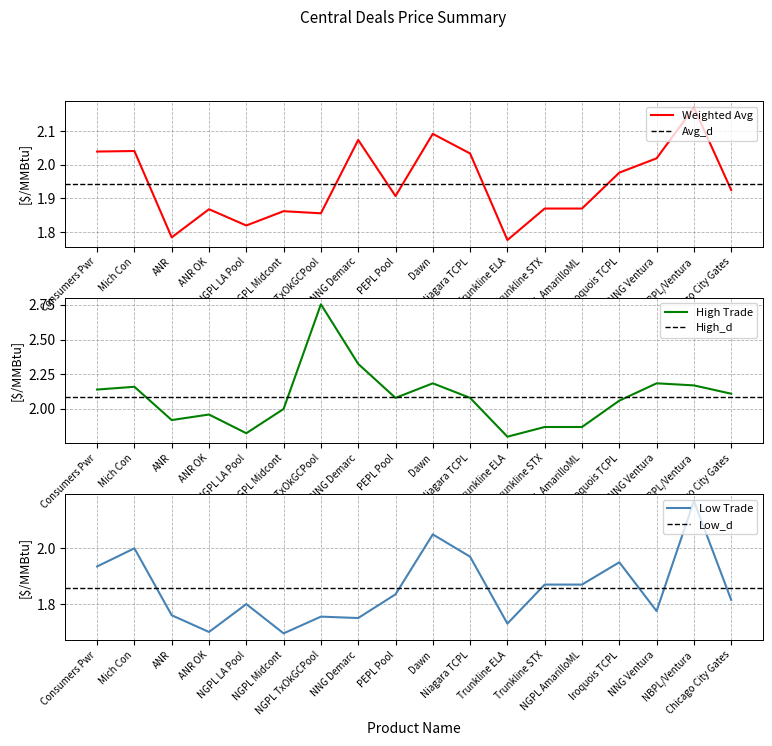

True or false: Weighted Average ($/MMBtu) and High Trade ($/MMBtu) cross at least once.

False